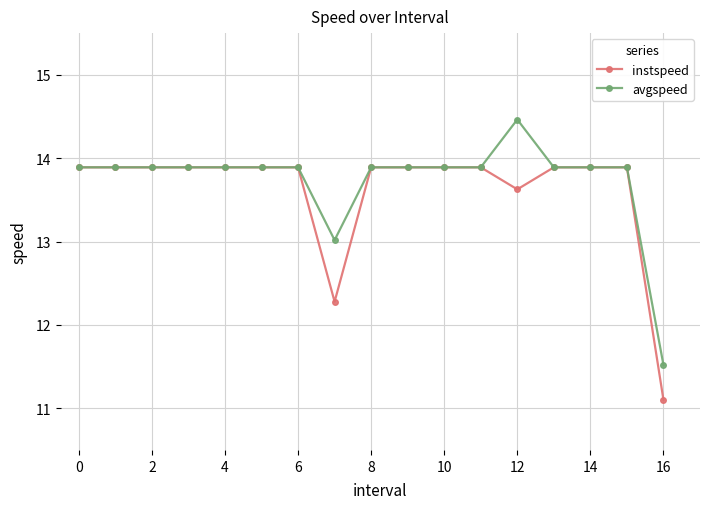

What is the value of the instspeed point at the 7th from the left?

13.9